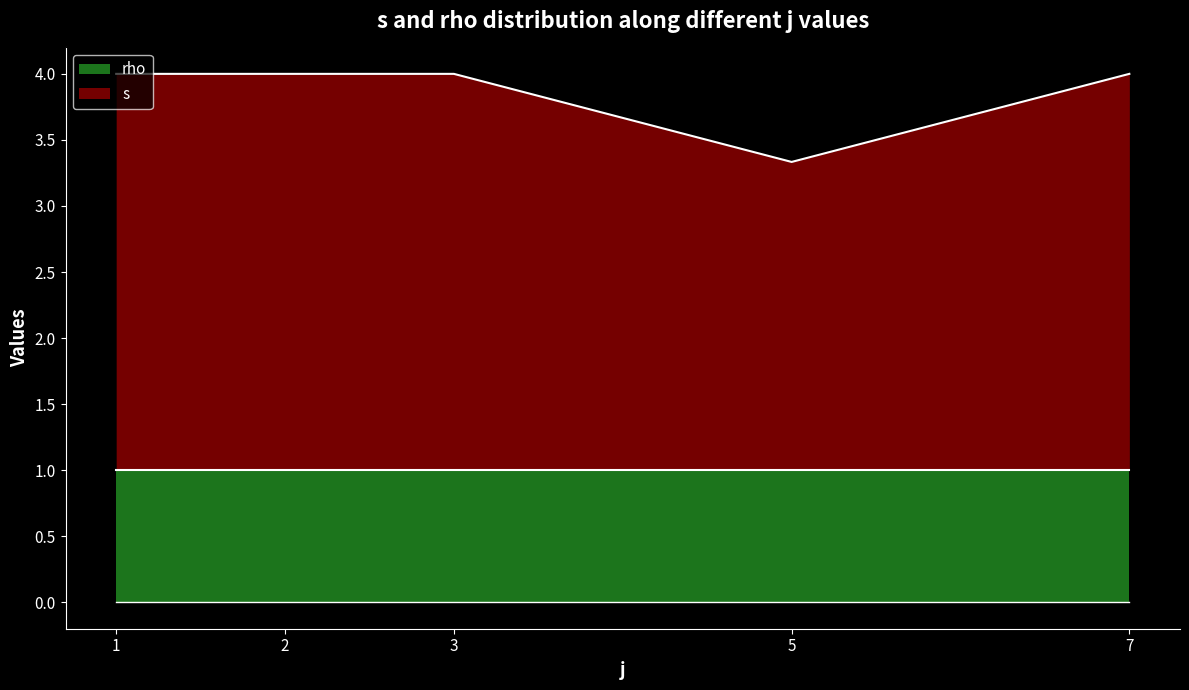

At which label is rho closest to 1?

j=1